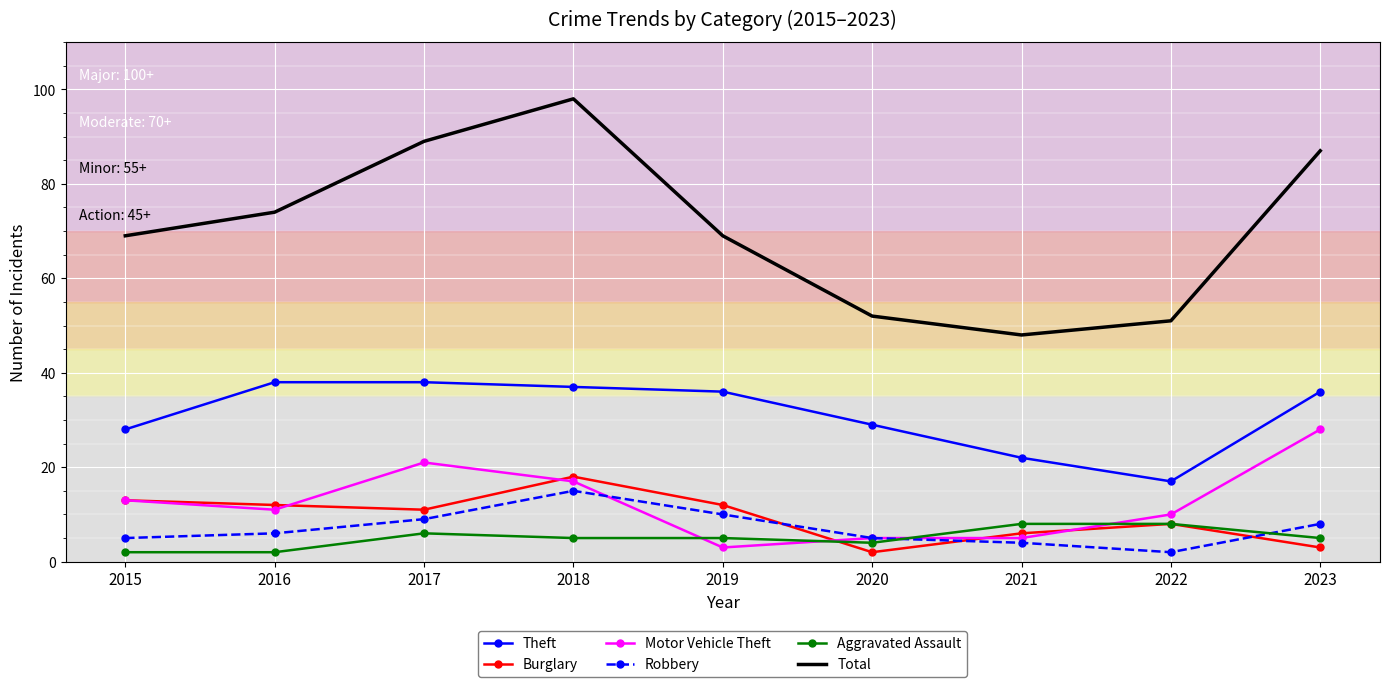

Which series ends up on top after the final intersection of Robbery and Aggravated Assault?

Robbery